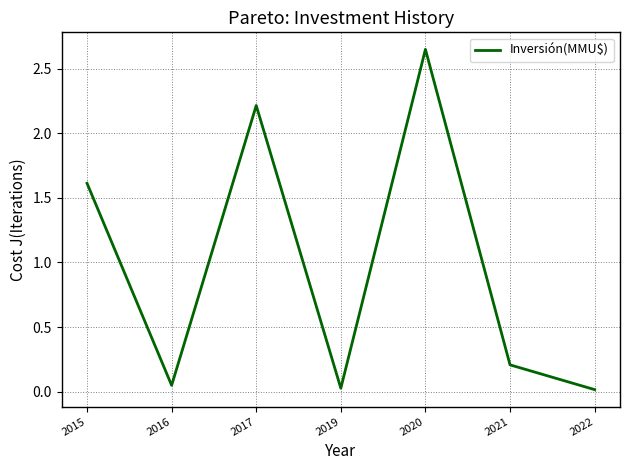

The chart shows a value of 0.0 at 2022. True or false?

True